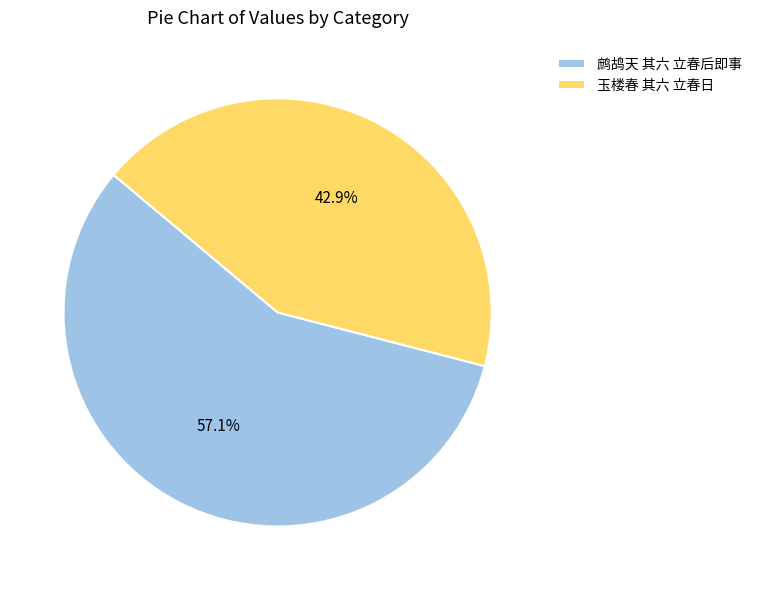

How many segments does this pie chart have?

2